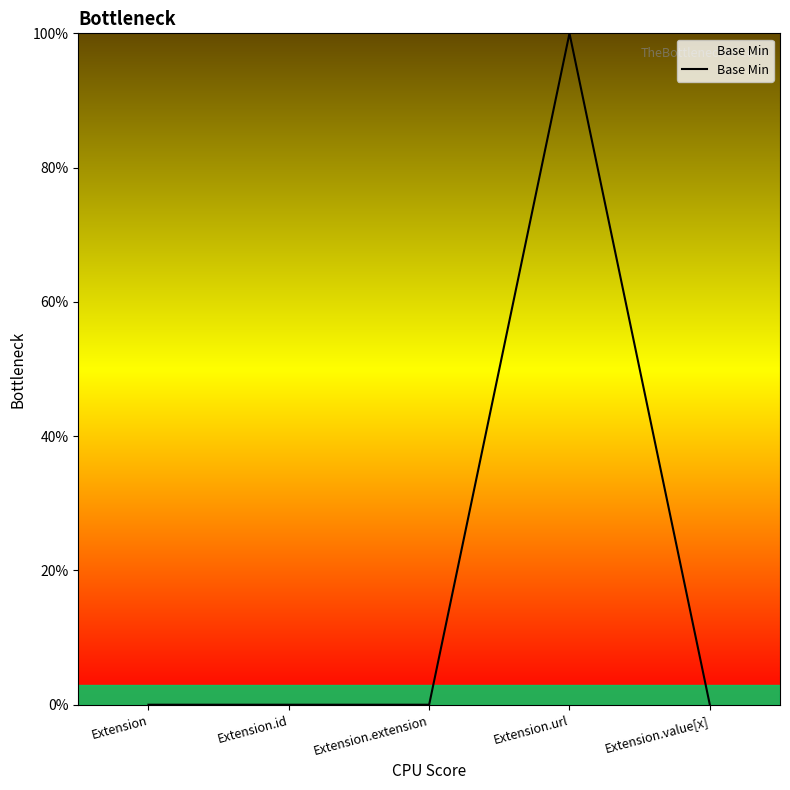

Which category has the highest value across all series?

Extension.url